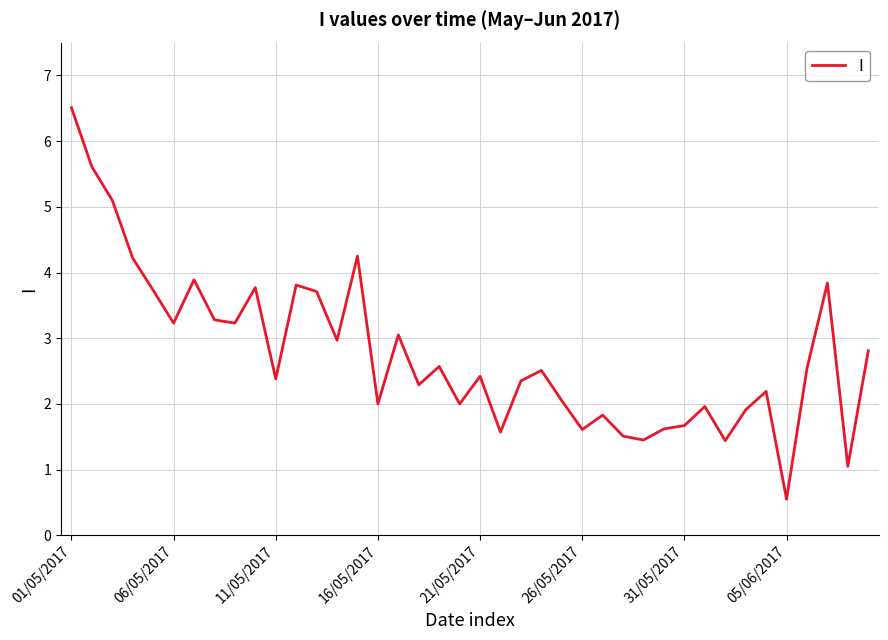

What is the greatest value displayed?

6.5